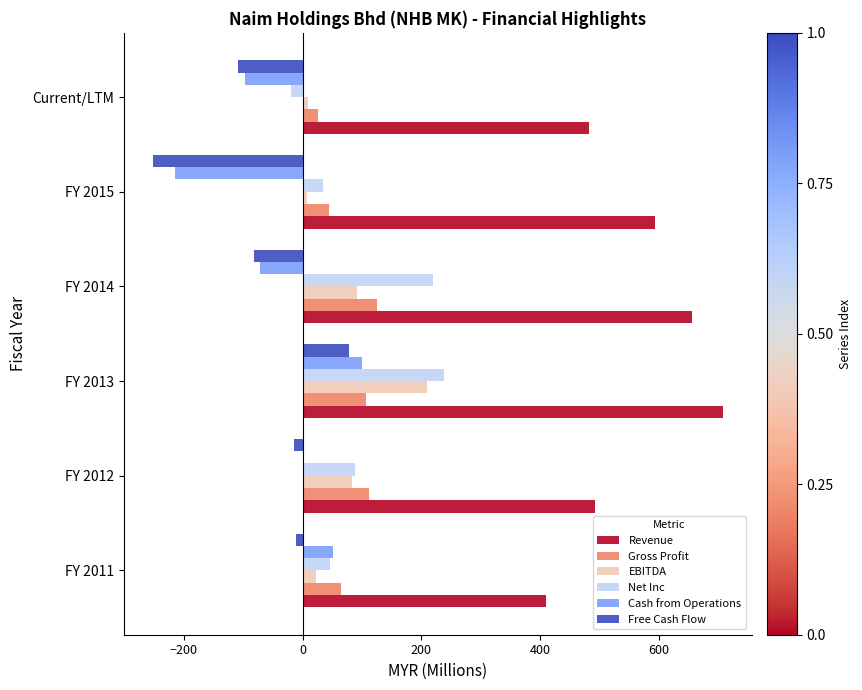

The Net Inc series shows 34.3 at FY 2015. True or false?

True